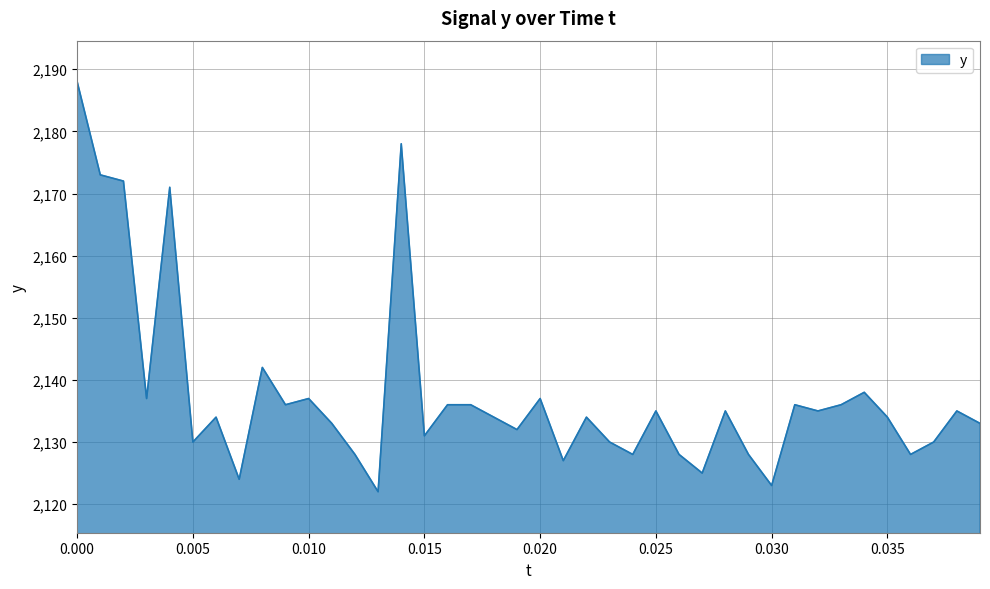

What is the difference between the maximum and minimum values?

66